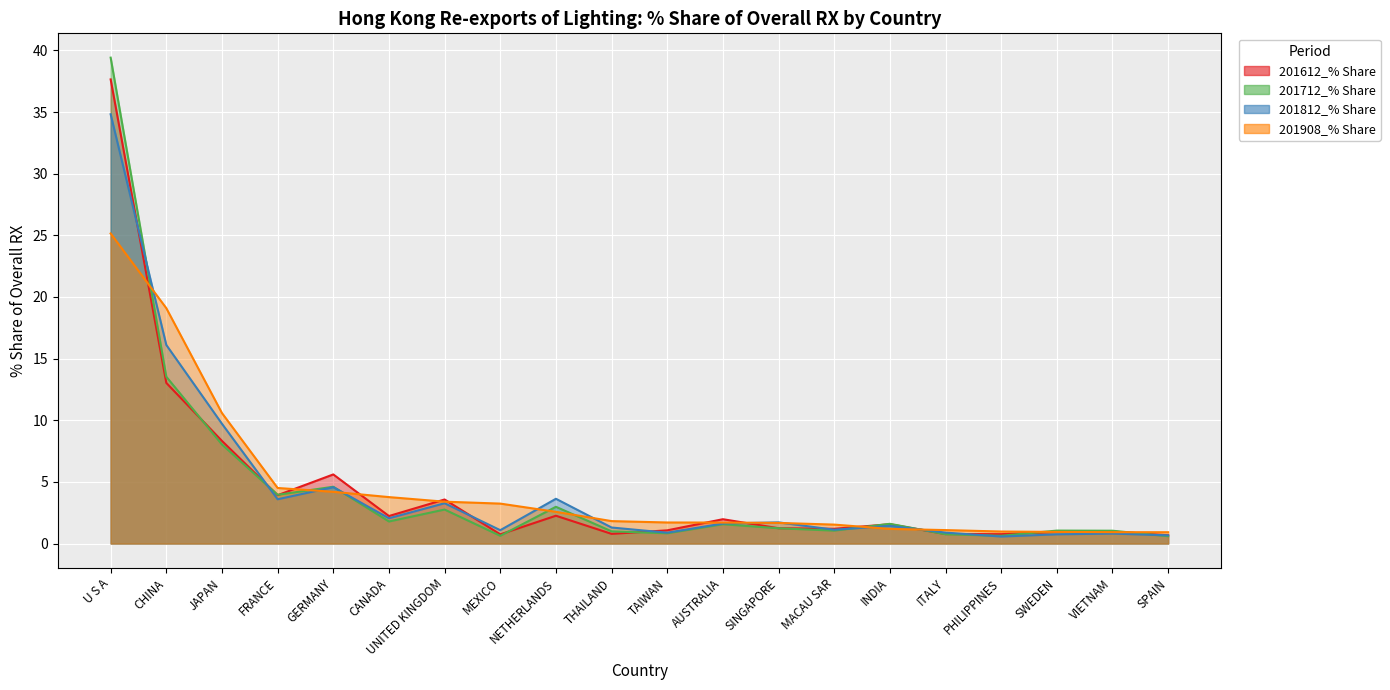

Rank the series at ITALY from lowest to highest value.

201712_% Share, 201612_% Share, 201812_% Share, 201908_% Share